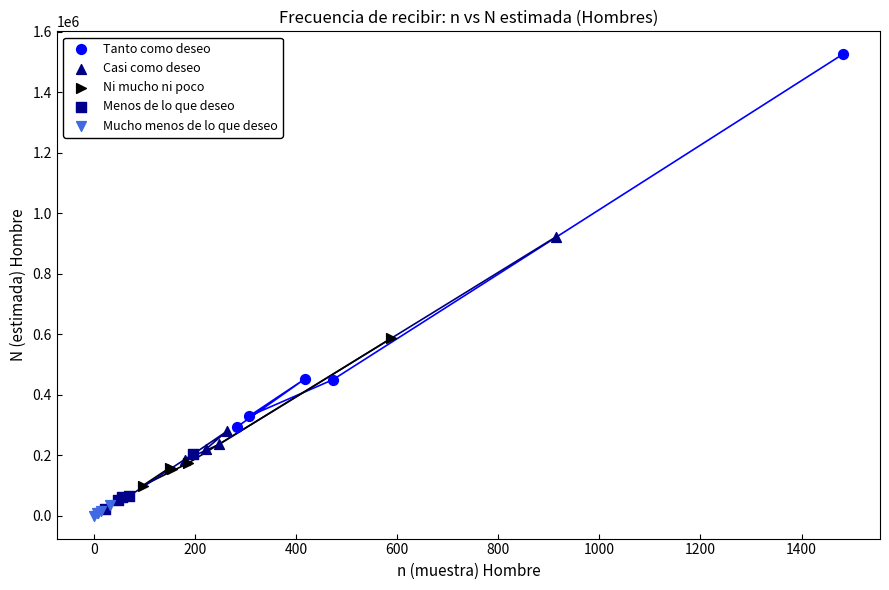

Which series contains the lowest Y value?

Mucho menos de lo que deseo